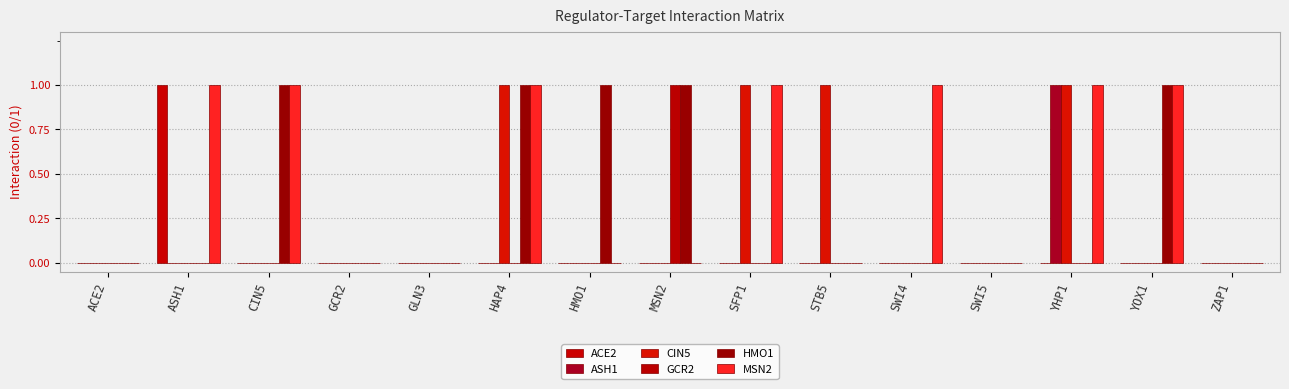

At which label does GCR2 reach its peak?

MSN2